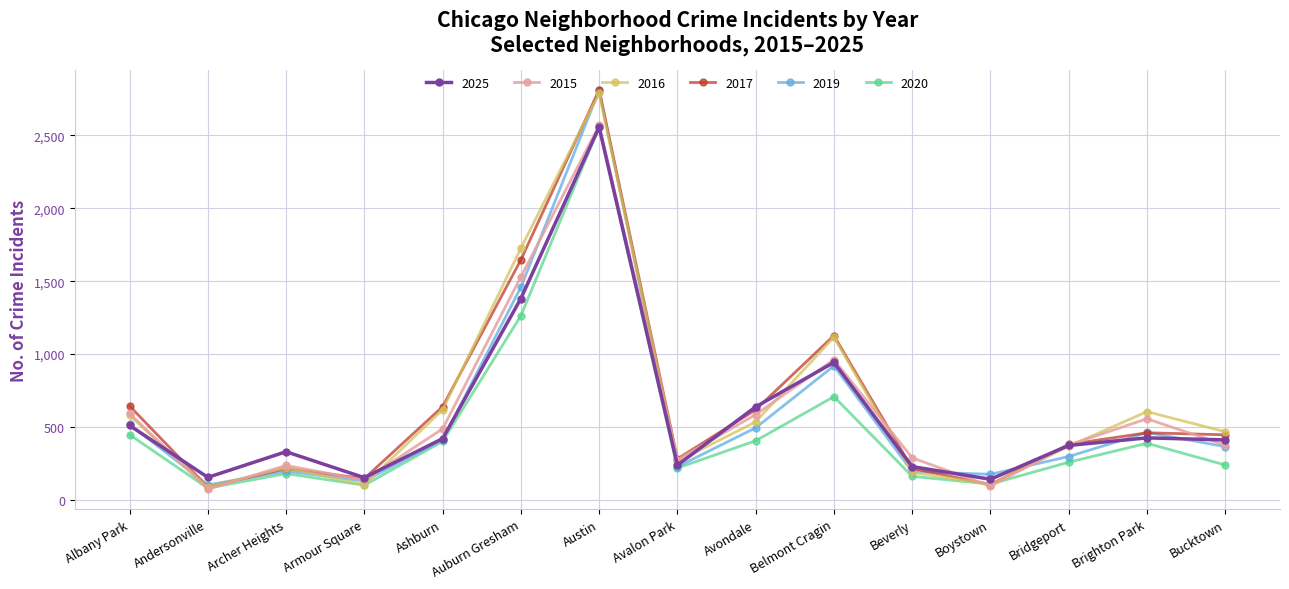

Does the chart have visible grid lines?

Yes